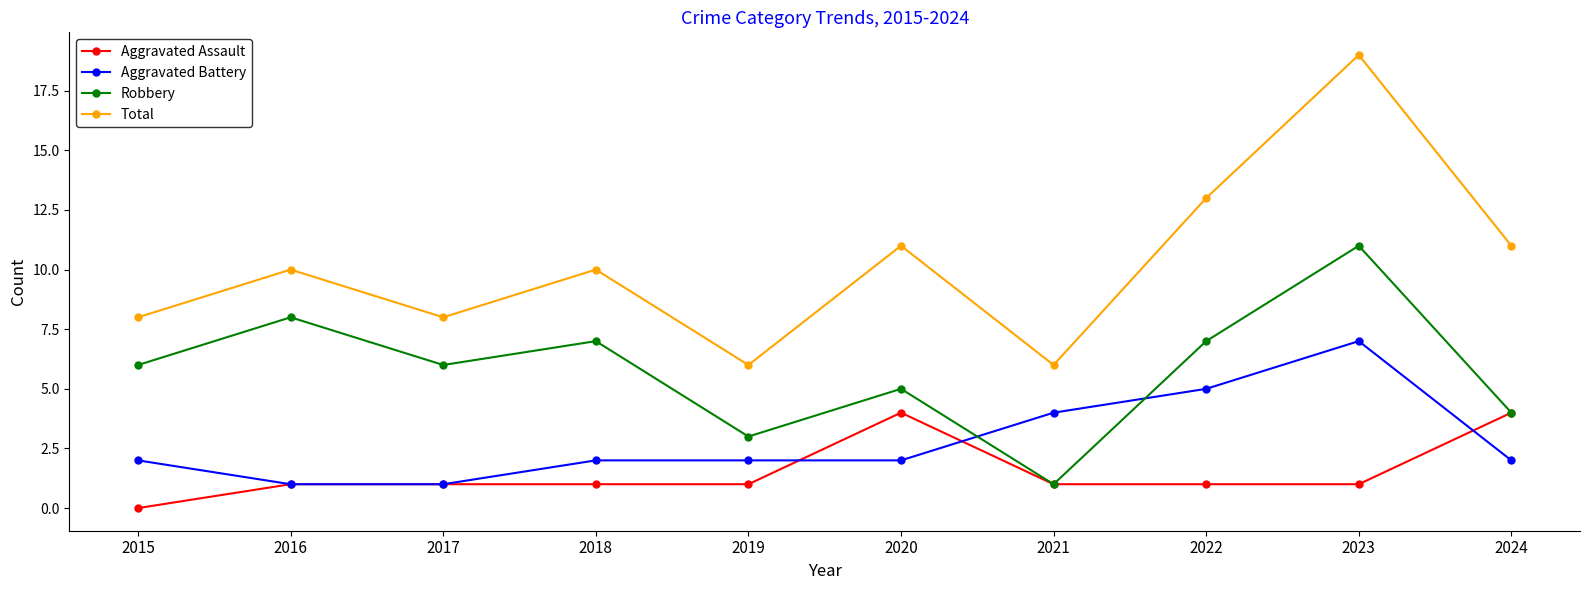

Reading left to right, list all the values displayed in this chart.

Aggravated Assault: 0	1	1	1	1	4	1	1	1	4
Aggravated Battery: 2	1	1	2	2	2	4	5	7	2
Robbery: 6	8	6	7	3	5	1	7	11	4
Total: 8	10	8	10	6	11	6	13	19	11